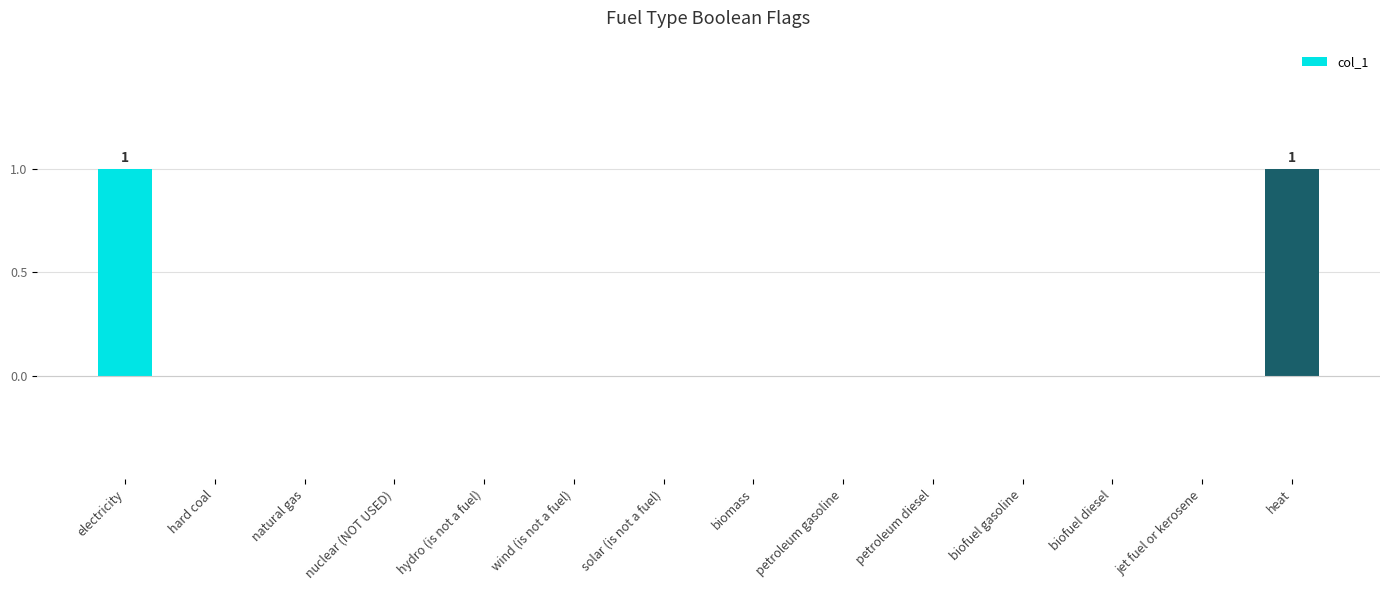

The value at jet fuel or kerosene is -1. True or false?

False